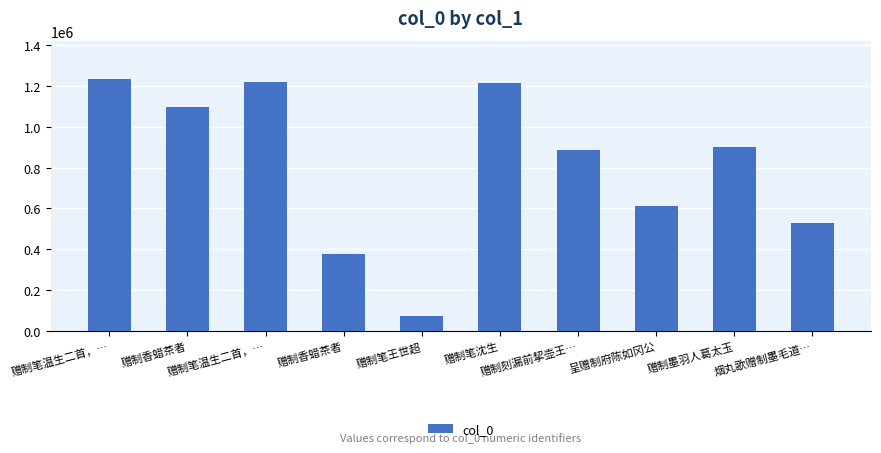

Rank the categories by value from lowest to highest.

赠制笔王世超, 赠制香蜡茶者, 烟丸歌赠制墨毛道…, 呈赠制府陈如冈公, 赠制刻漏前挈壶王…, 赠制墨羽人葛太玉, 赠制香蜡茶者, 赠制笔沈生, 赠制笔温生二首，…, 赠制笔温生二首，…